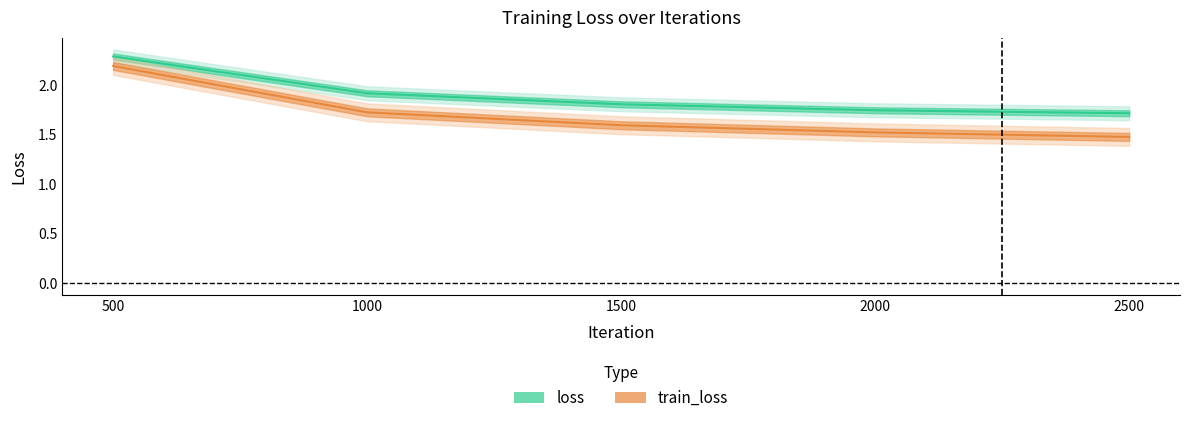

Which series has the widest spread of values?

train_loss